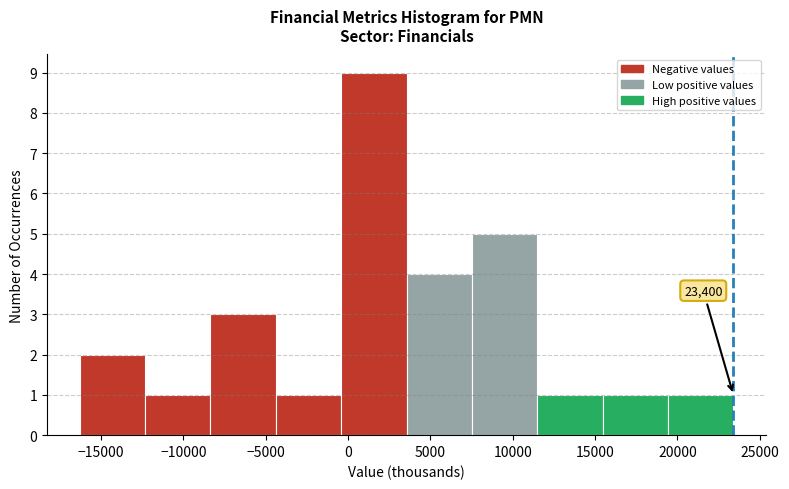

Which range on the x-axis has the tallest bar?

-500 to 3500